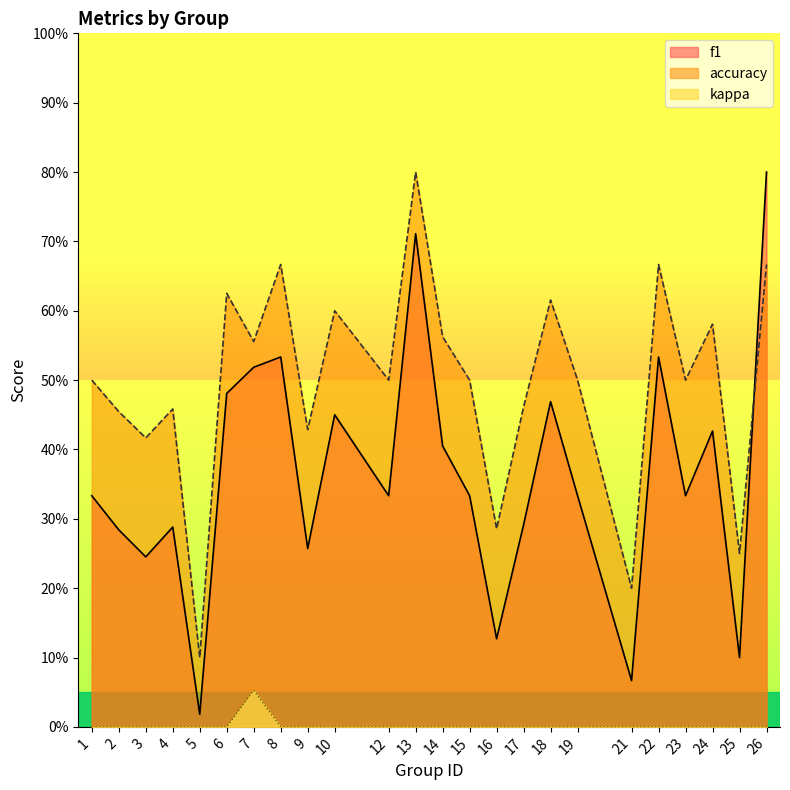

Between 2 and 12, which is larger?

12